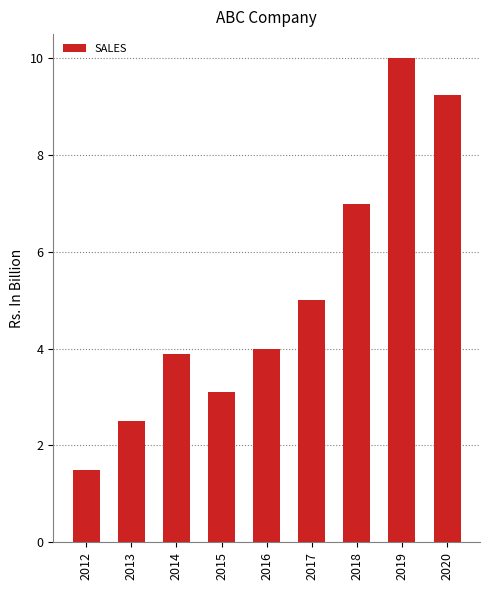

Read the value at 2019.

10.0